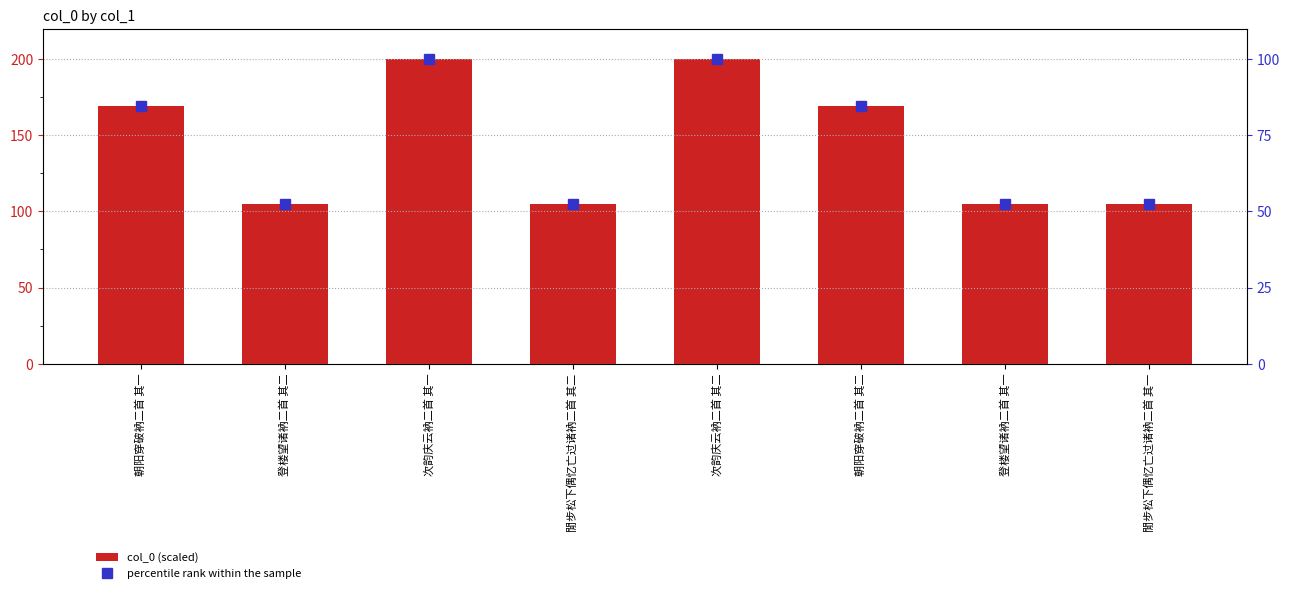

Between 朝阳穿破衲二首 其二 and 朝阳穿破衲二首 其一, which is larger?

朝阳穿破衲二首 其一